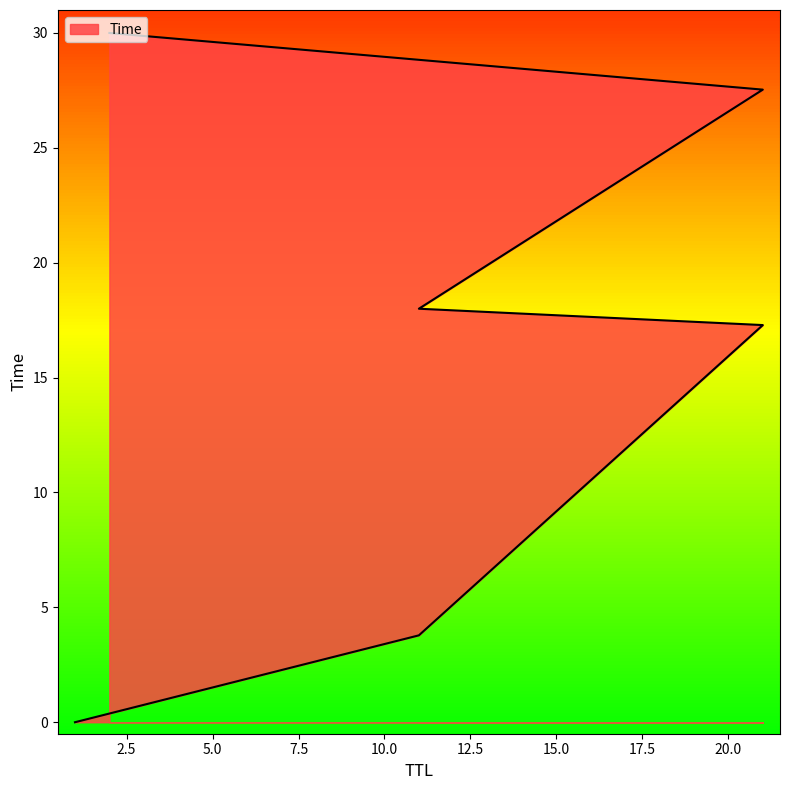

Is it true that the value at 11 is 3.8?

True